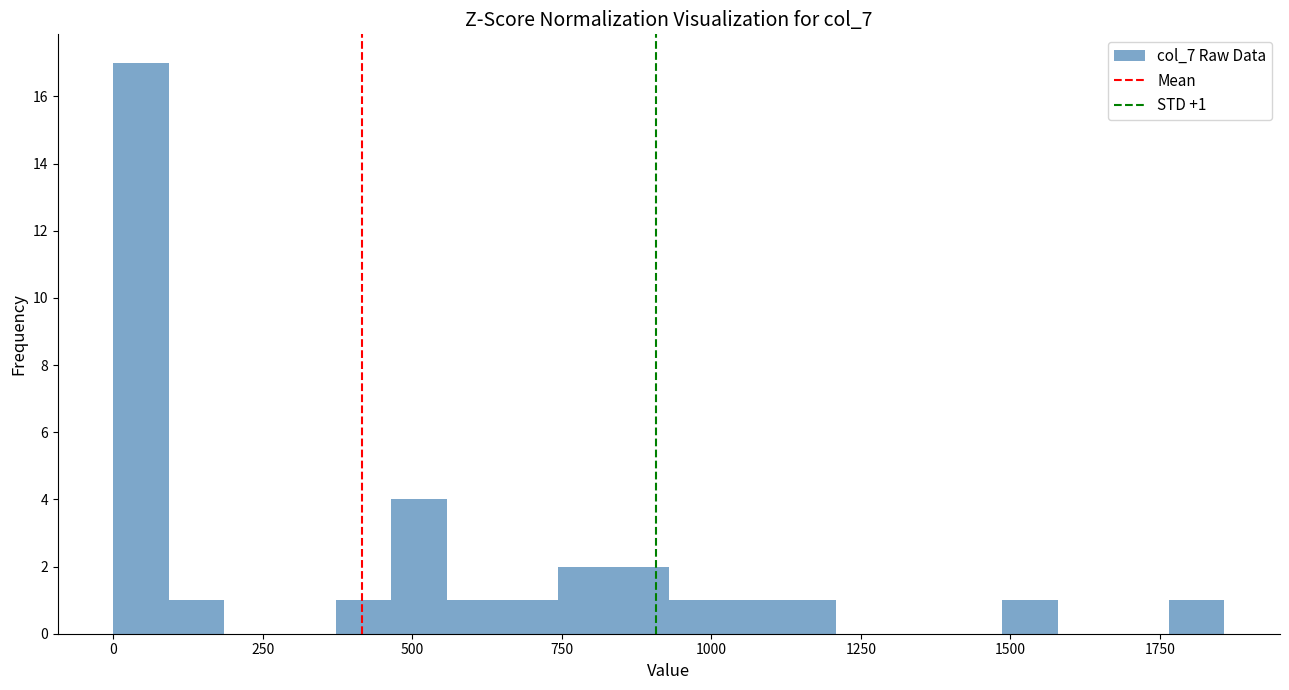

Read against the x-axis, roughly where is the centre of the tallest bar?

50